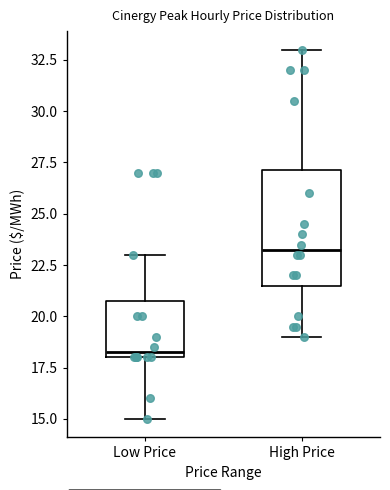

Which box's median line is the highest?

High Price